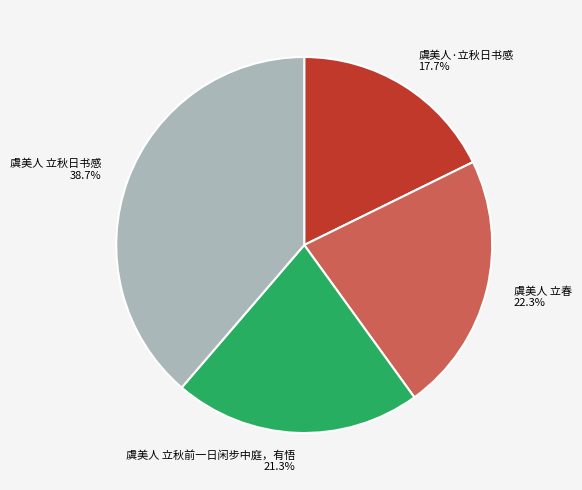

Between 虞美人·立秋日书感 and 虞美人 立秋前一日闲步中庭，有悟, which is larger?

虞美人 立秋前一日闲步中庭，有悟